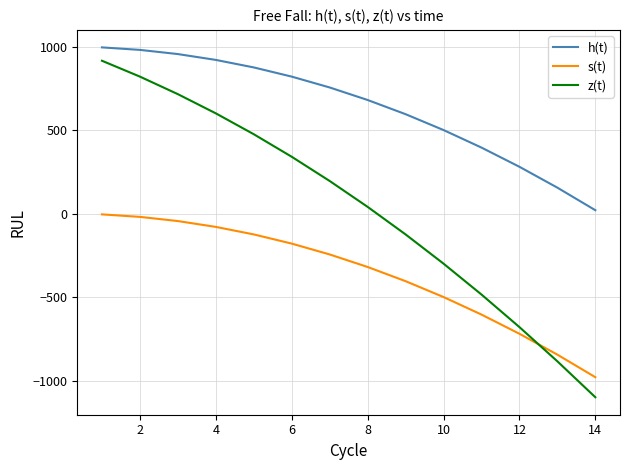

How many lines are shown in the chart?

3